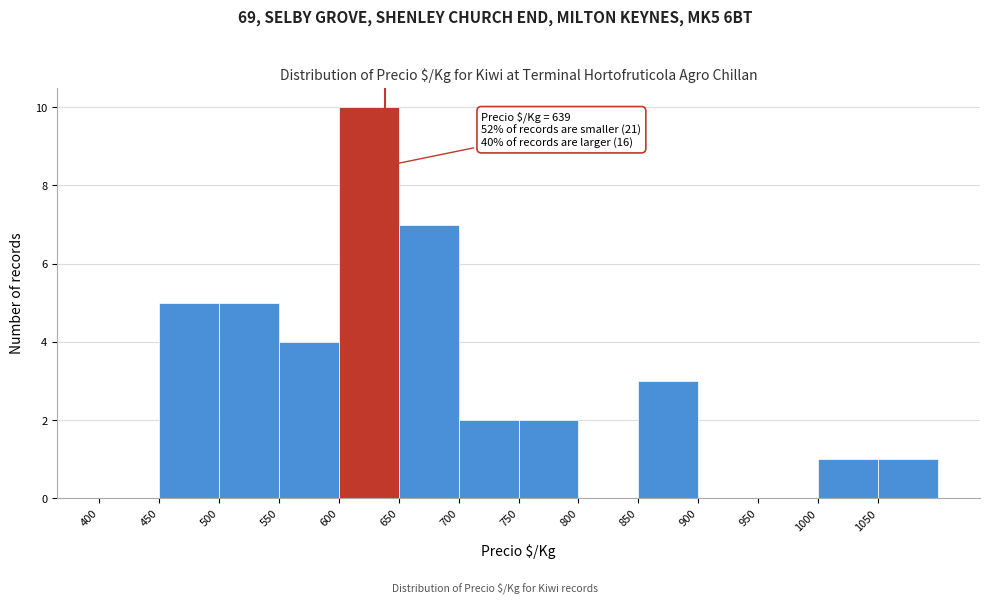

Which range on the x-axis has the tallest bar?

600 to 650